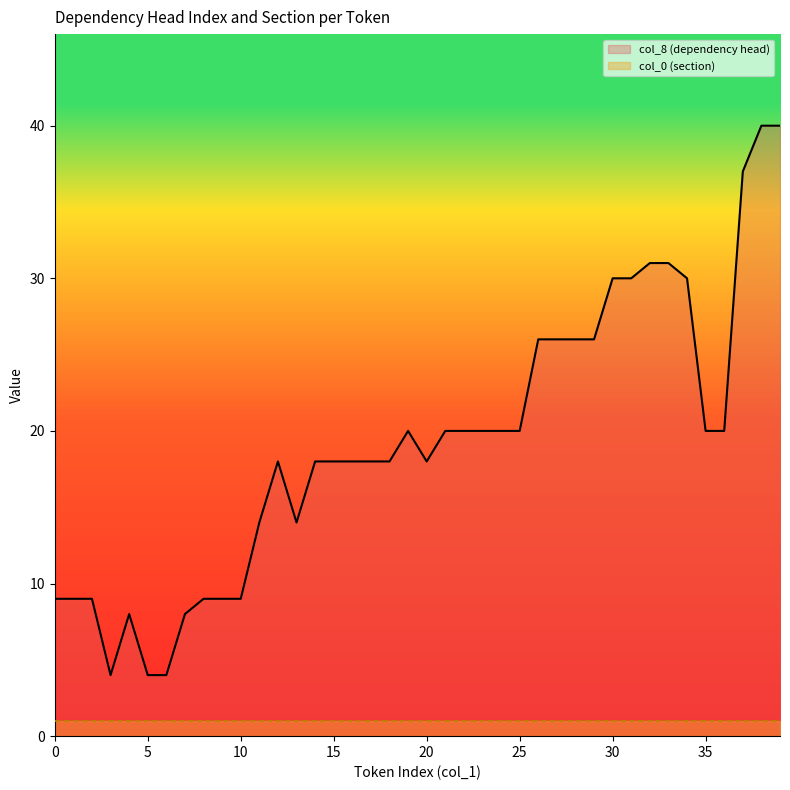

Is it true that the value at 4 is 8?

True